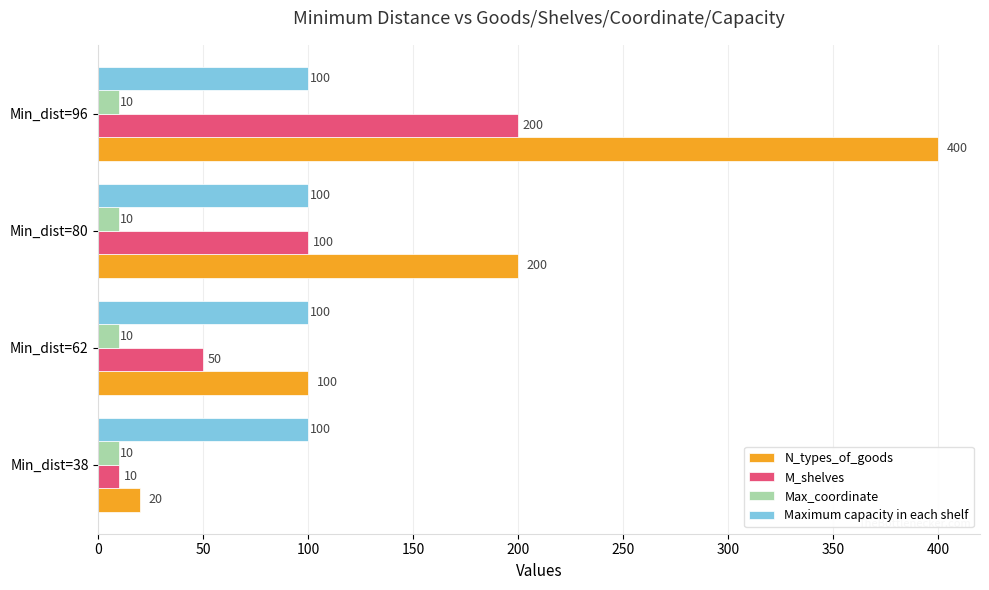

What is the greatest value displayed?

400